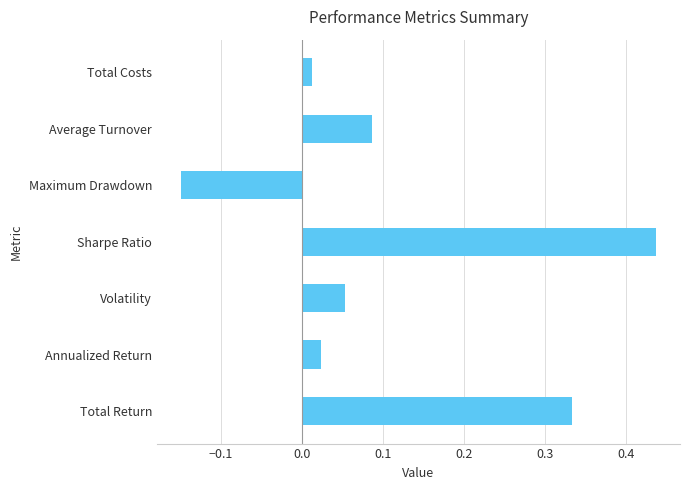

Which label corresponds to the largest value in the chart?

Sharpe Ratio